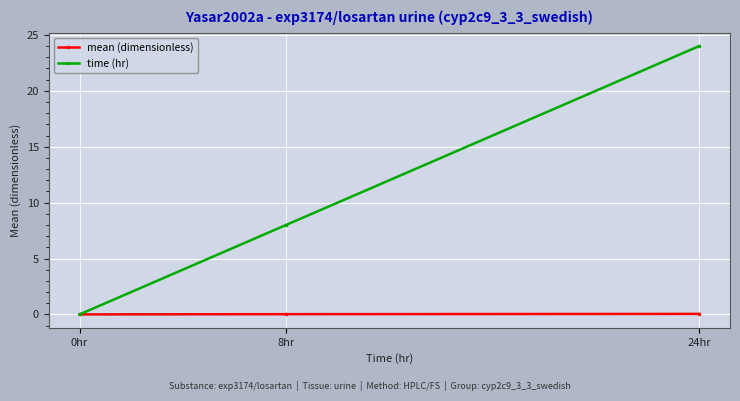

The mean (dimensionless) series shows 0.0 at 0hr. True or false?

True